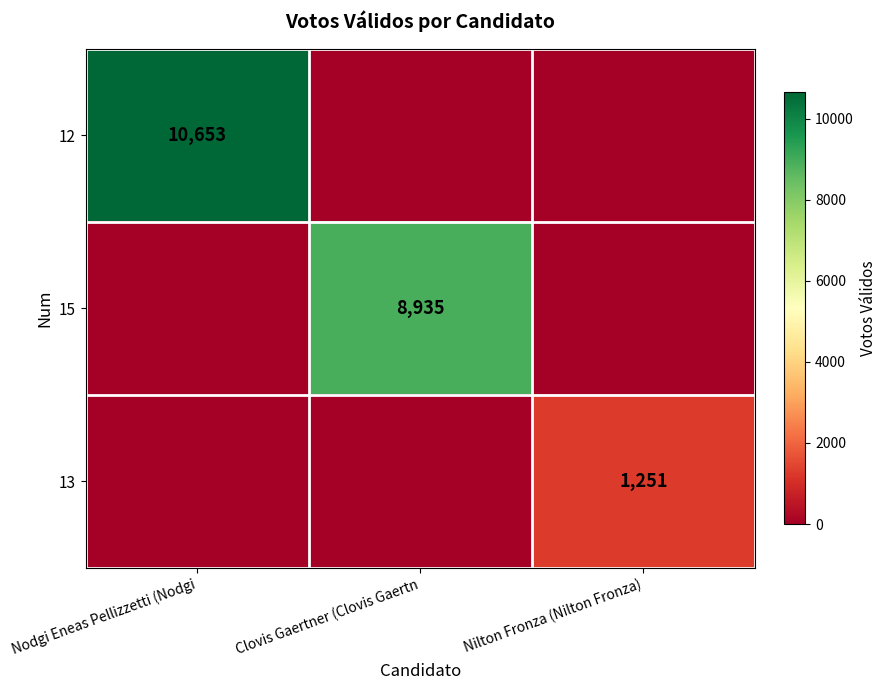

The value of 12 at Nodgi Eneas Pellizzetti (Nodgi is 10653. True or false?

True